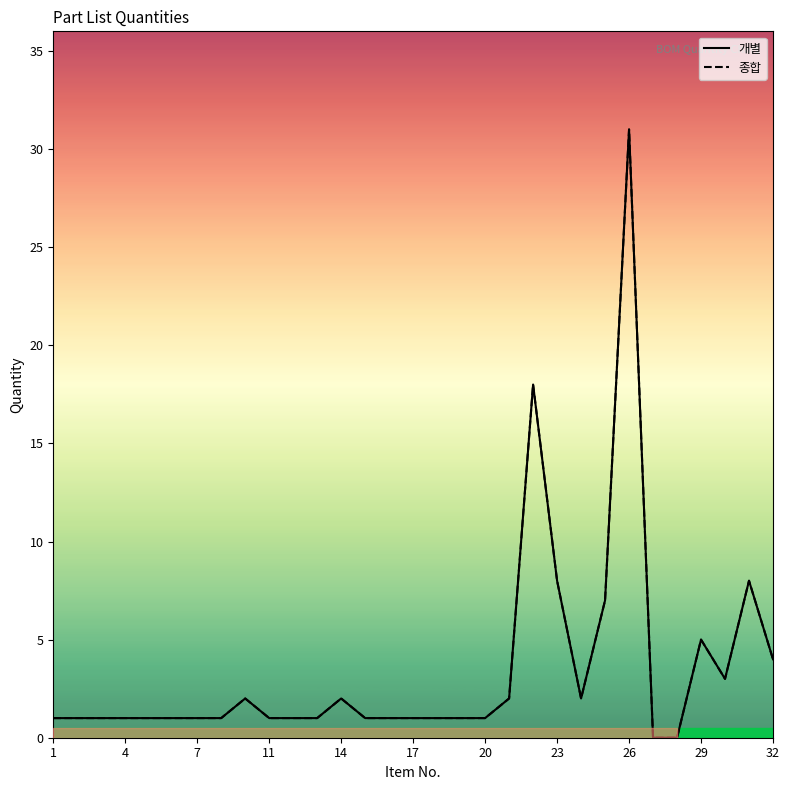

In 종합, how many points are lower than both neighbors (excluding endpoints)?

2